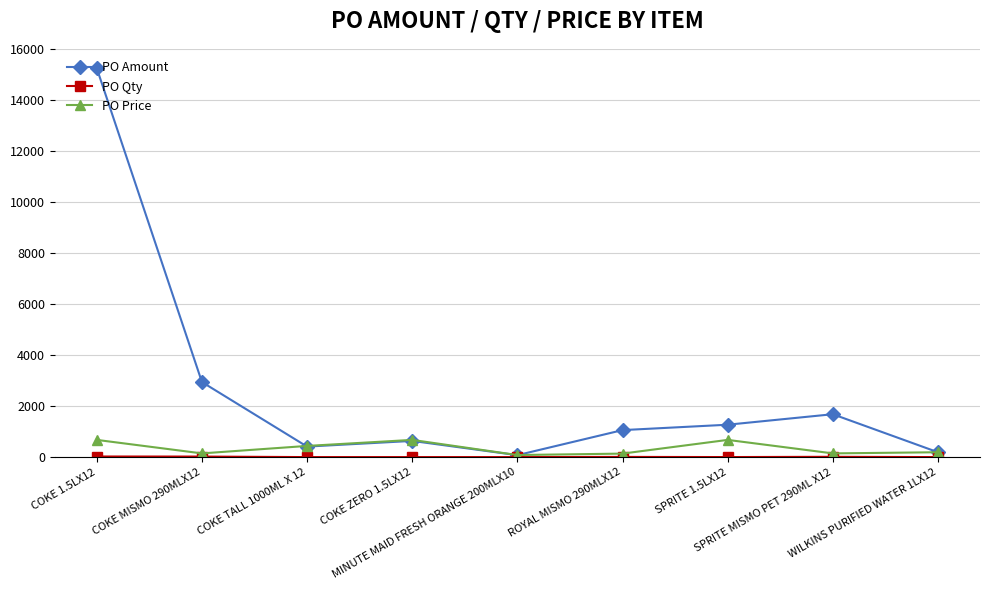

What is the maximum value shown in the chart?

15241.9